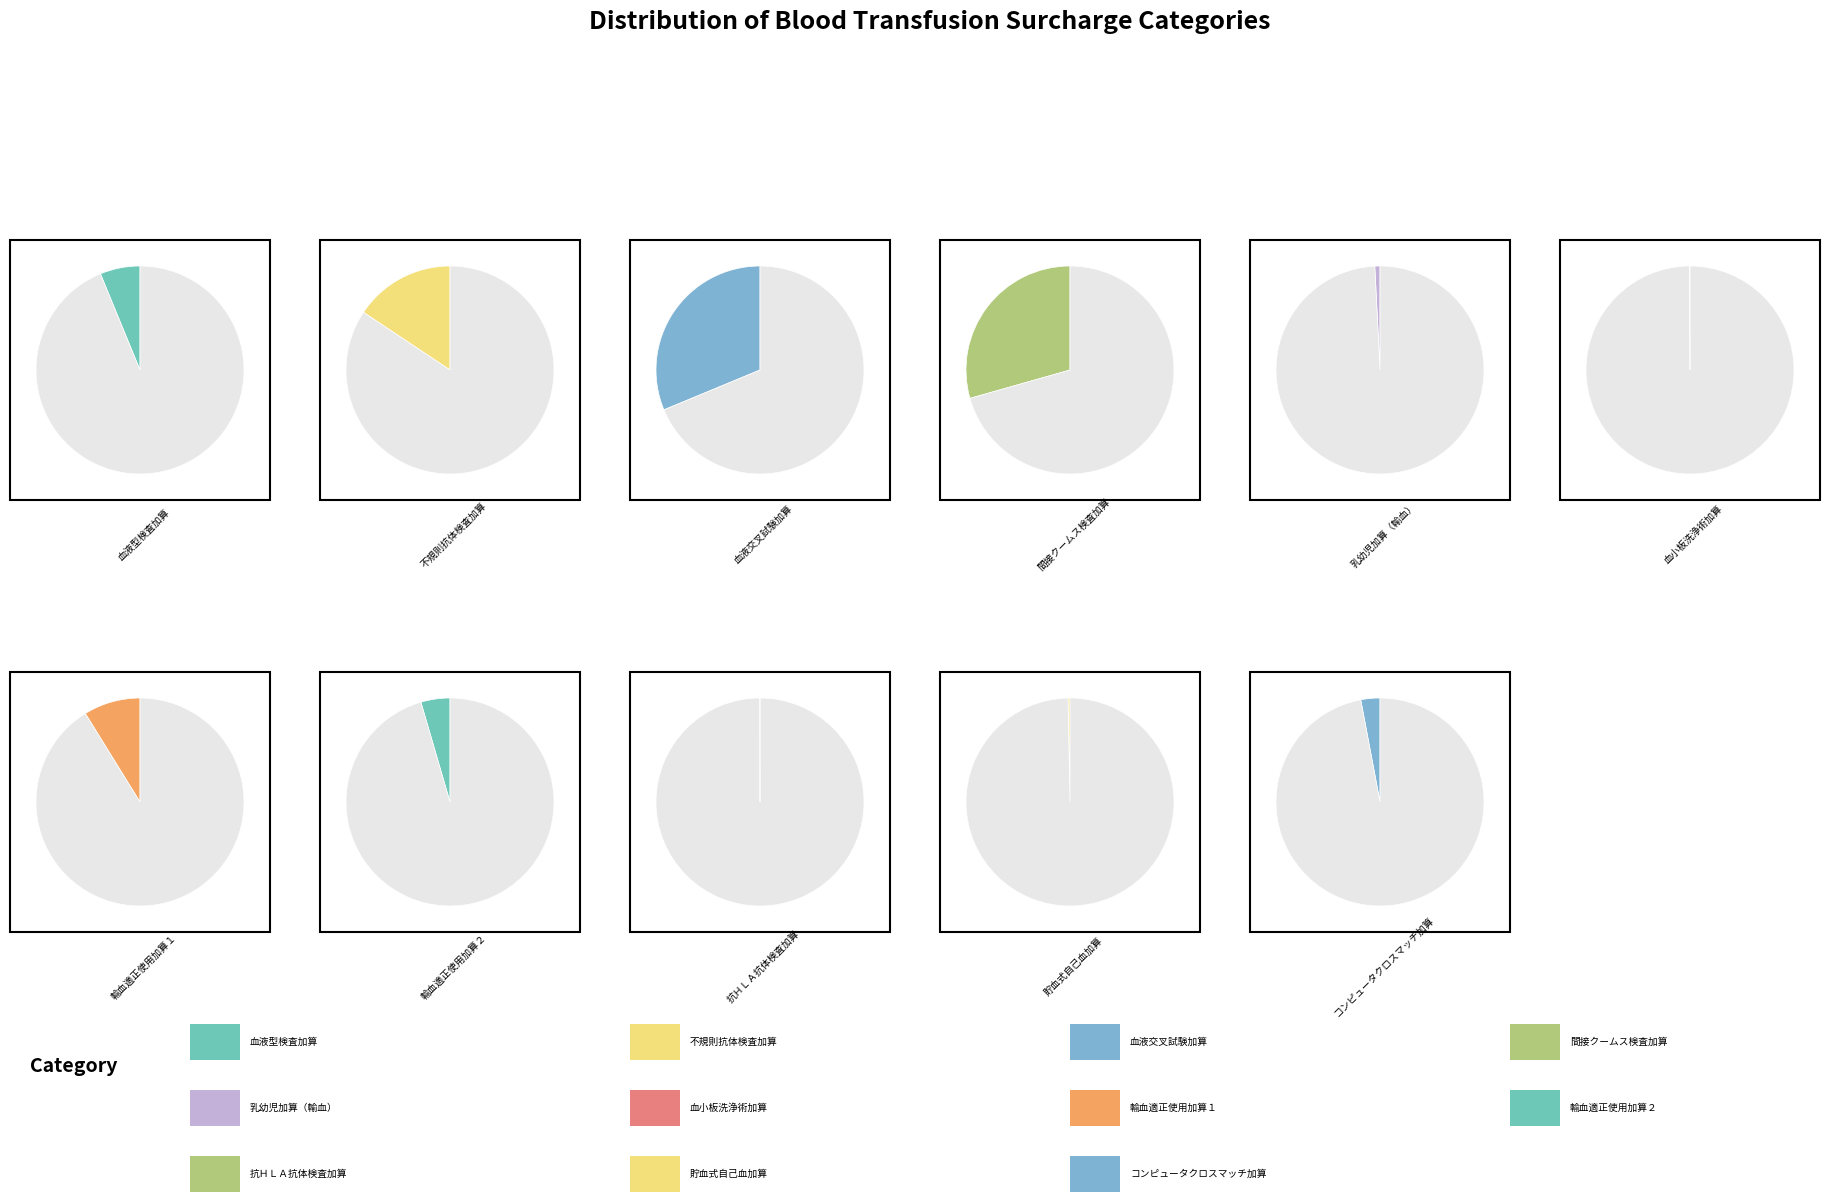

Is it true that コンピュータクロスマッチ加算（１回につき） is 9% of the pie?

False